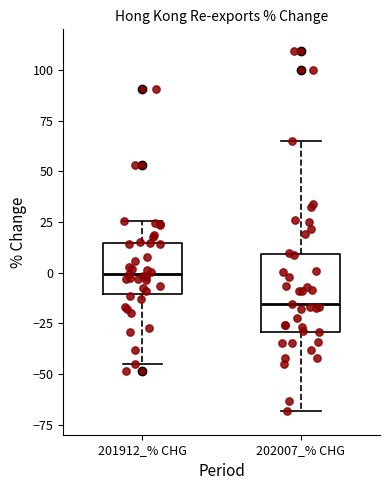

Reading left to right, transcribe this box plot: for each box, give where its median line is, the range the box spans, and where its two whiskers end, as read against the y-axis. The values are not printed on the chart, so give them approximately, as read against the axis.

201912_% CHG: median 0, box -10 to 15, whiskers -45 to 25
202007_% CHG: median -15, box -30 to 10, whiskers -70 to 65